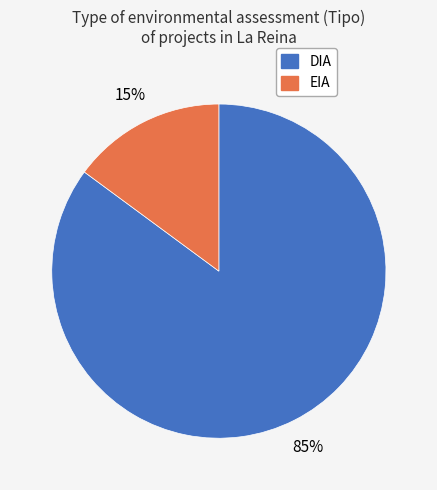

What is the largest slice in the pie chart?

DIA